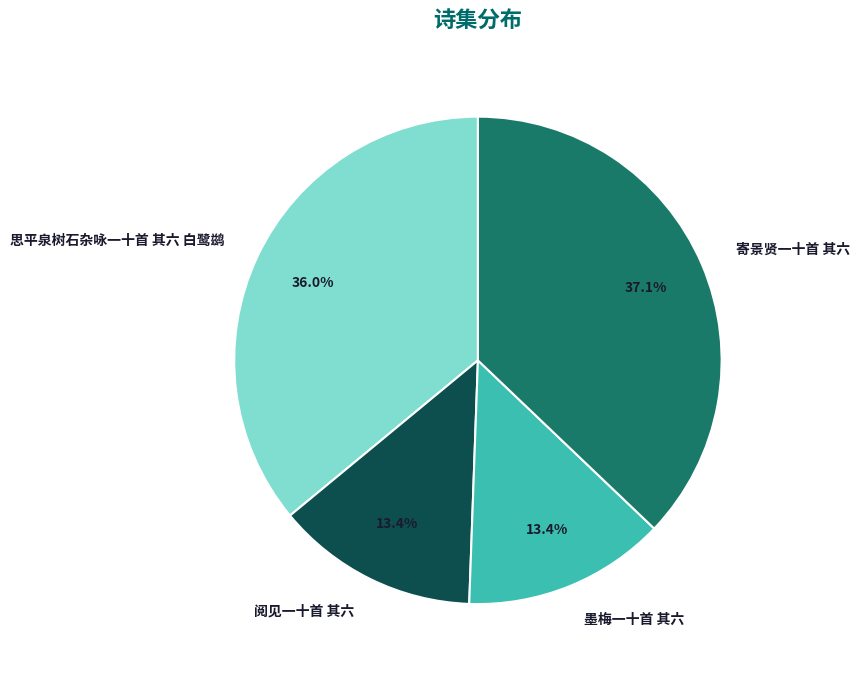

Is 思平泉树石杂咏一十首 其六 白鹭鹚 the majority of the pie?

No